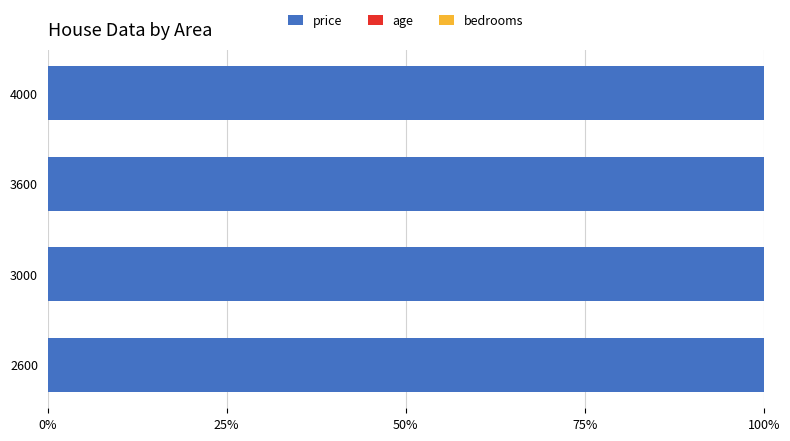

Is it true that price equals 46.0 at 4000?

False